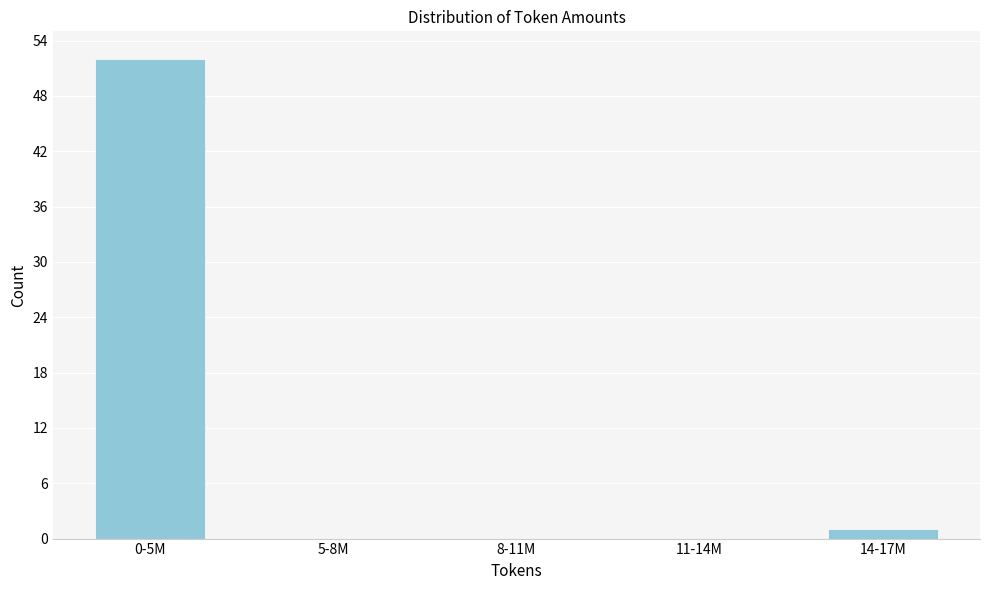

Reading left to right, transcribe all the data shown in this chart.

0-5M=52	5-8M=0	8-11M=0	11-14M=0	14-17M=1